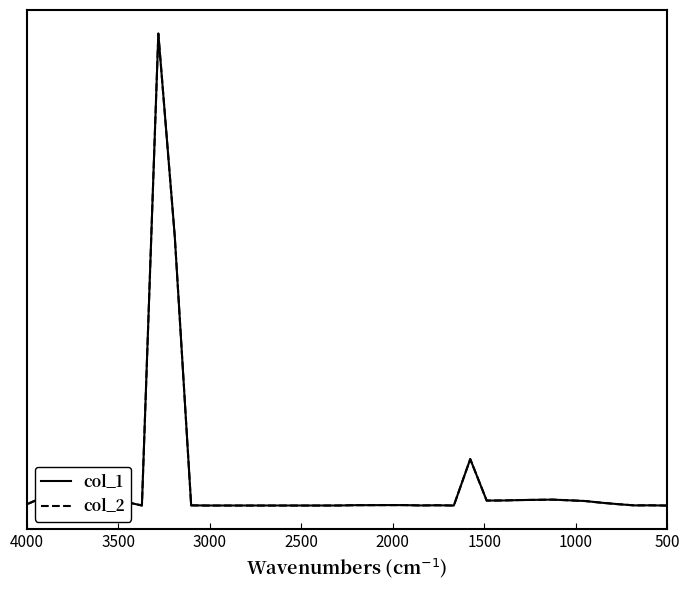

Does the chart have visible grid lines?

No